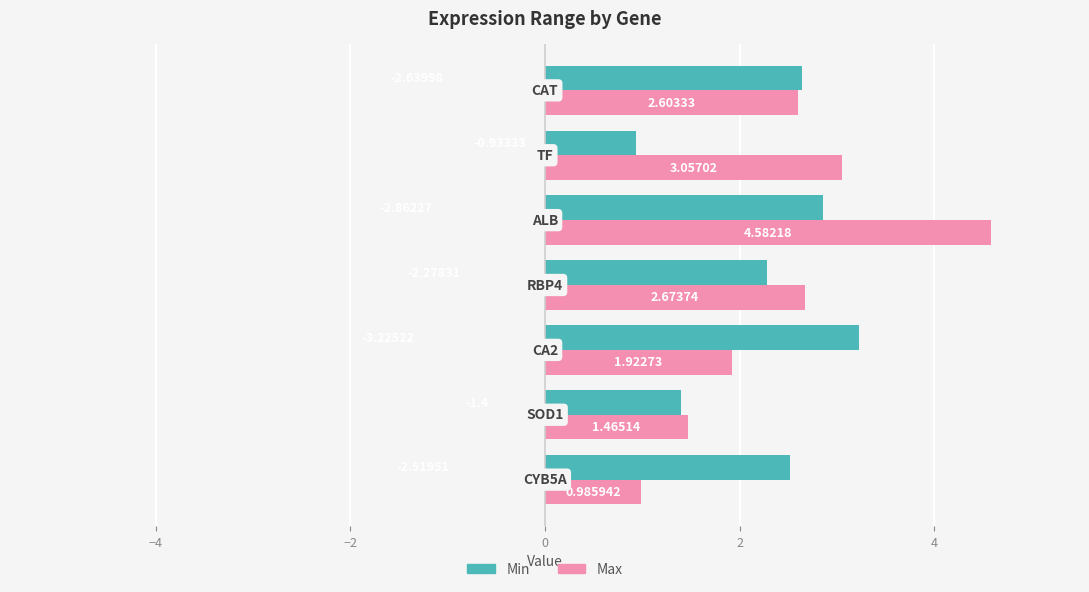

Which series has the largest range (max minus min)?

Max